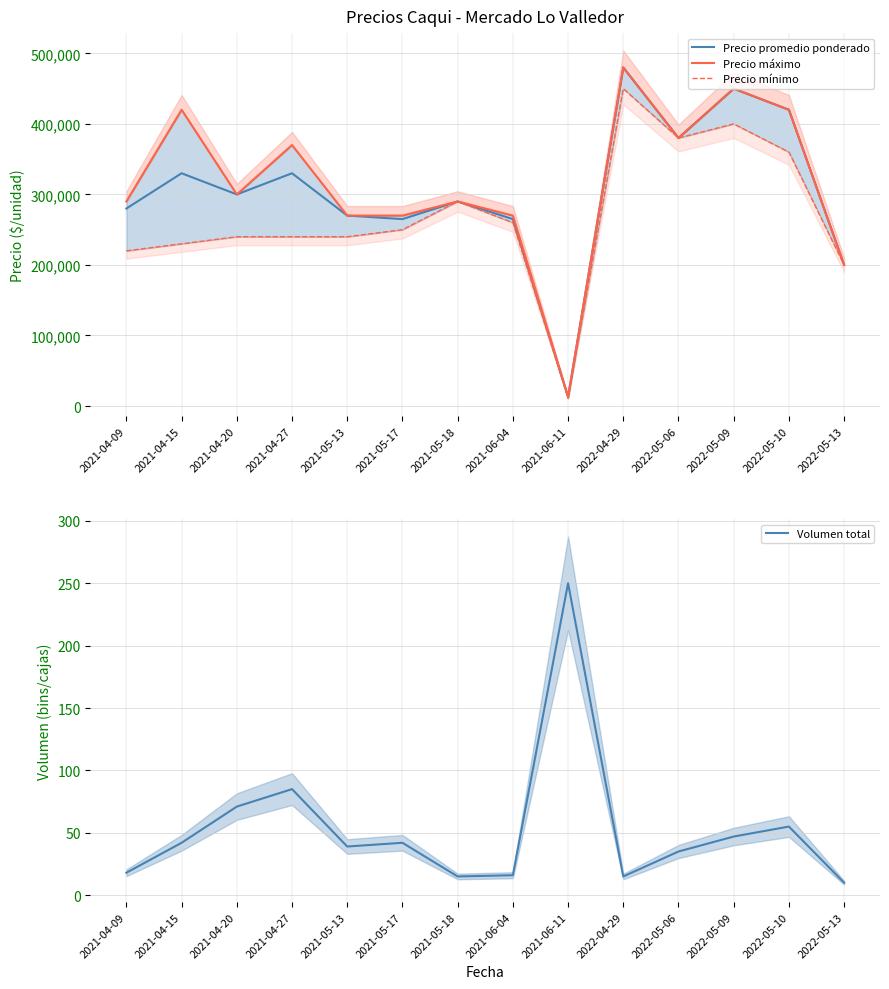

How many lines are shown in the chart?

4